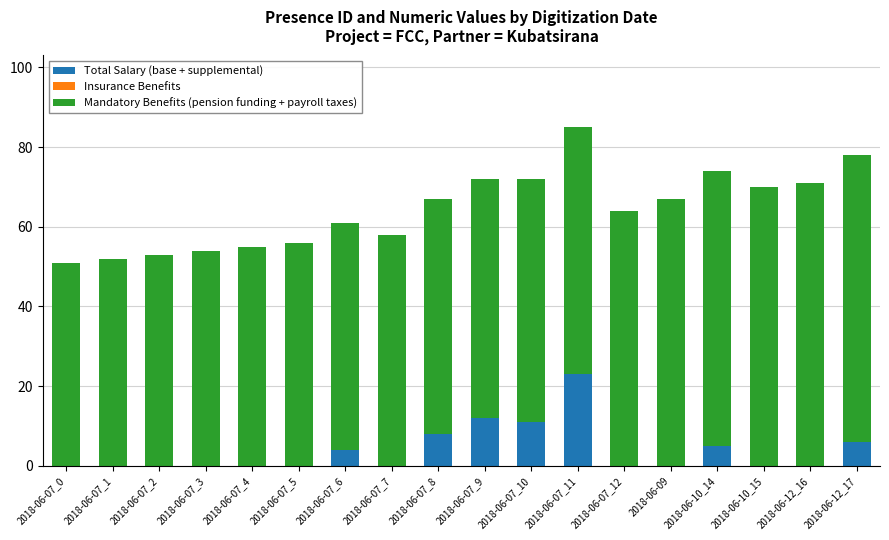

At which category is the sum across all series the highest?

2018-06-07_11